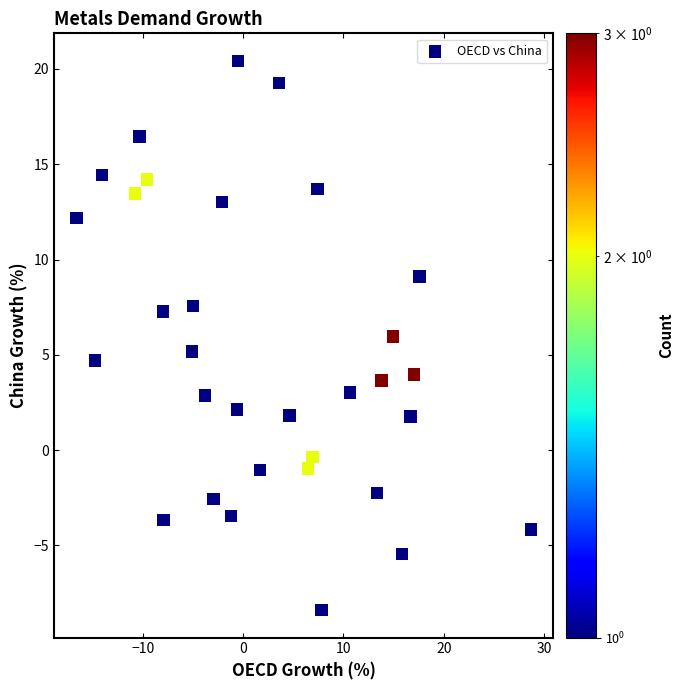

What is the range of Y values (max minus min)?

28.8